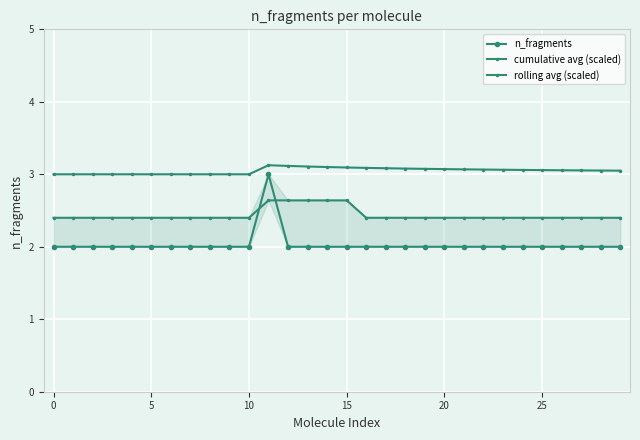

Between 21 and 20, which is larger?

21